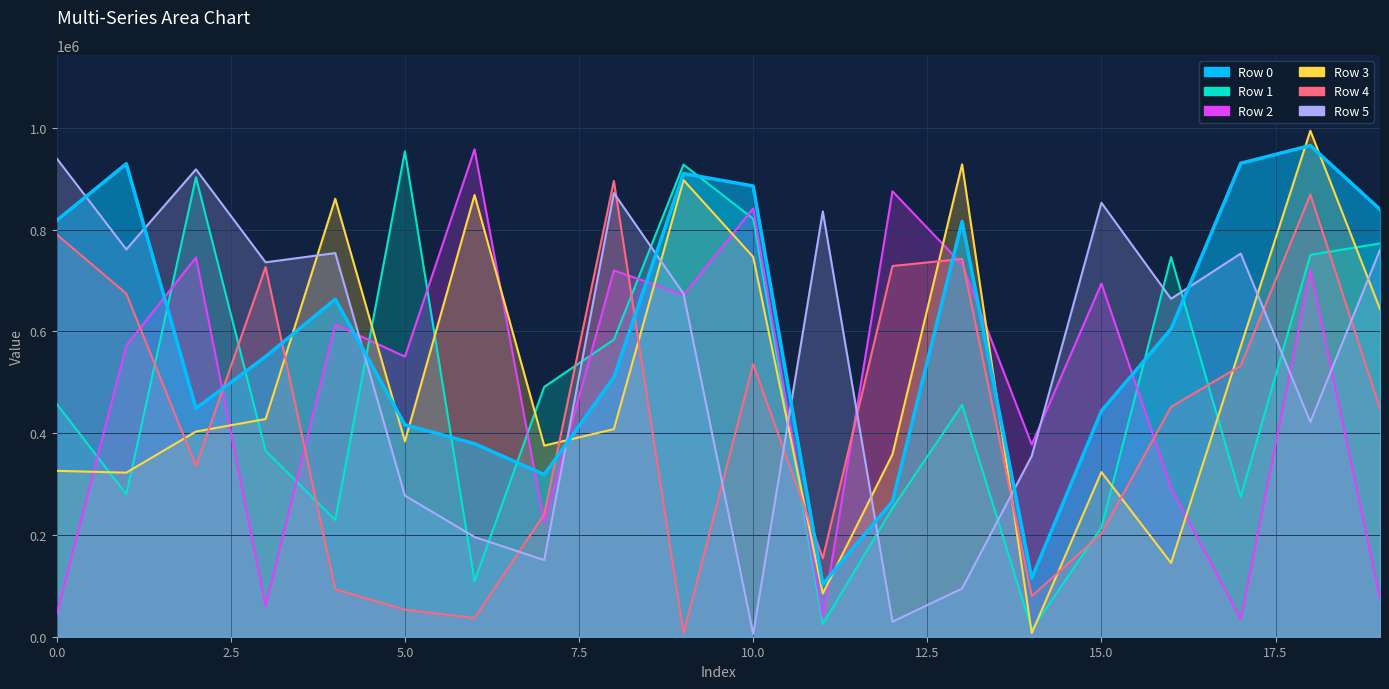

The chart shows a value of 239070 at 5.0. True or false?

False